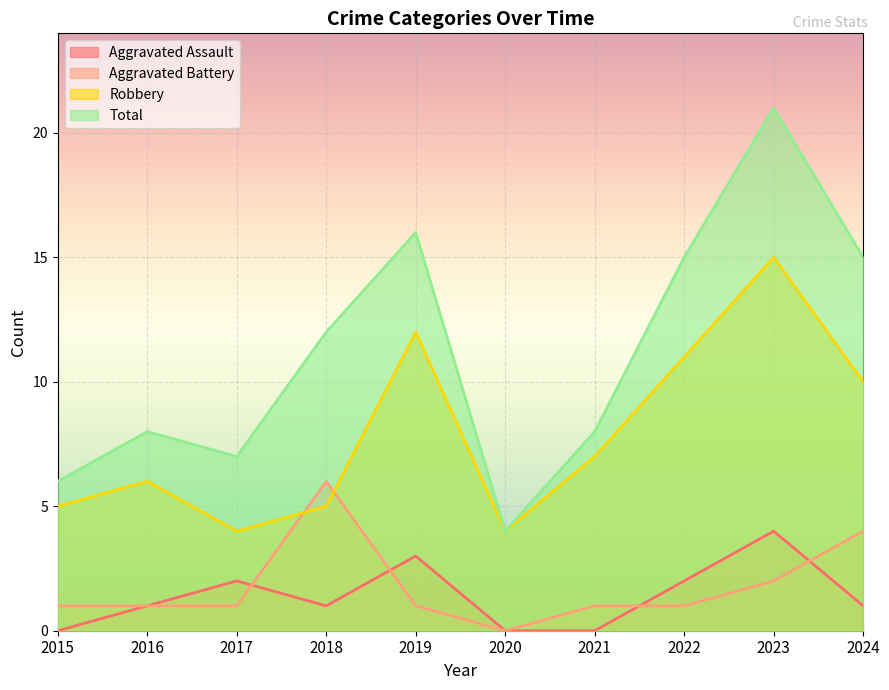

How many Aggravated Assault values are between 0 and 2?

8